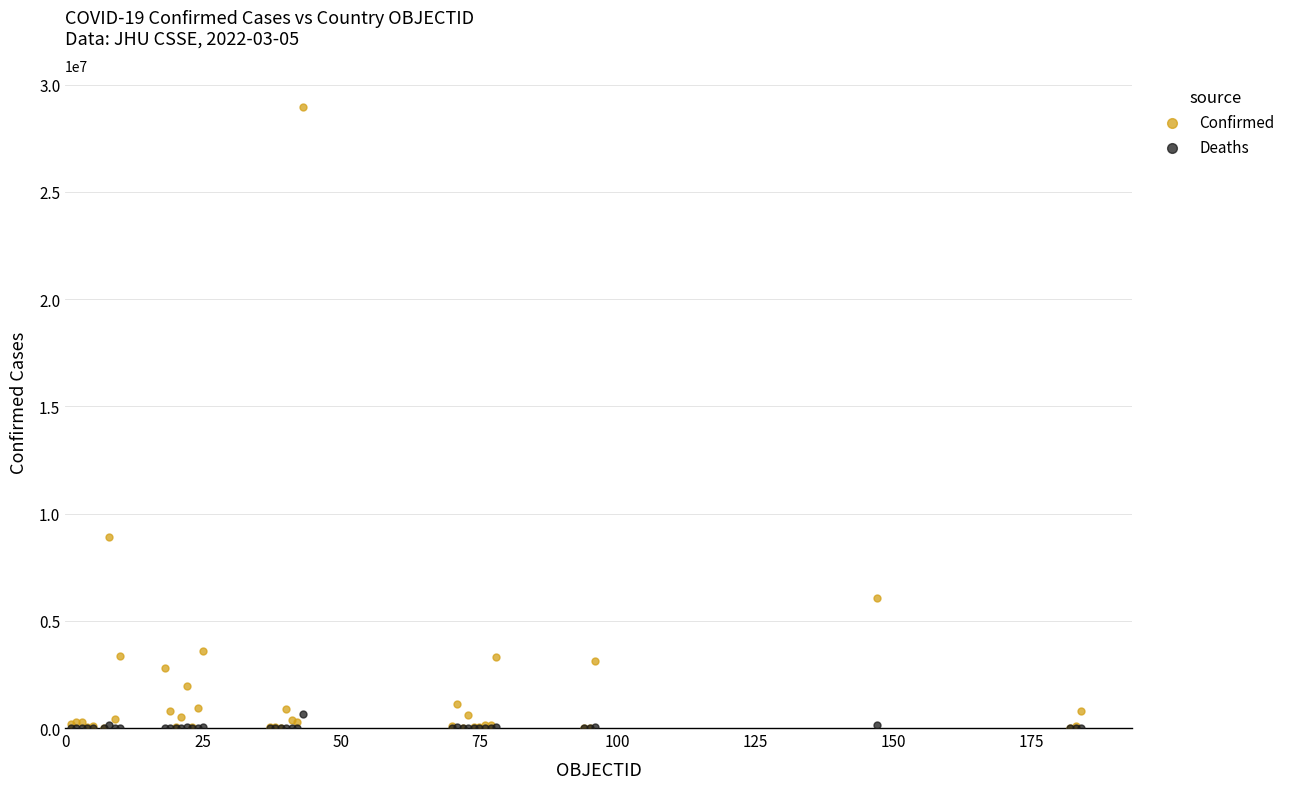

Which series contains the highest Y value?

Confirmed